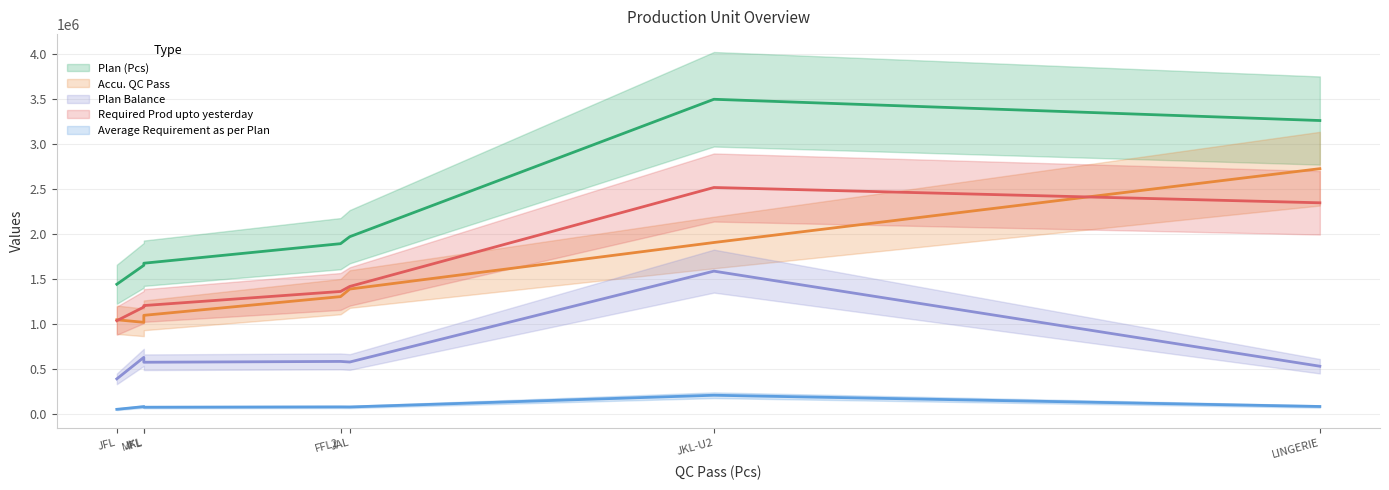

How many categories are shown in the chart?

7